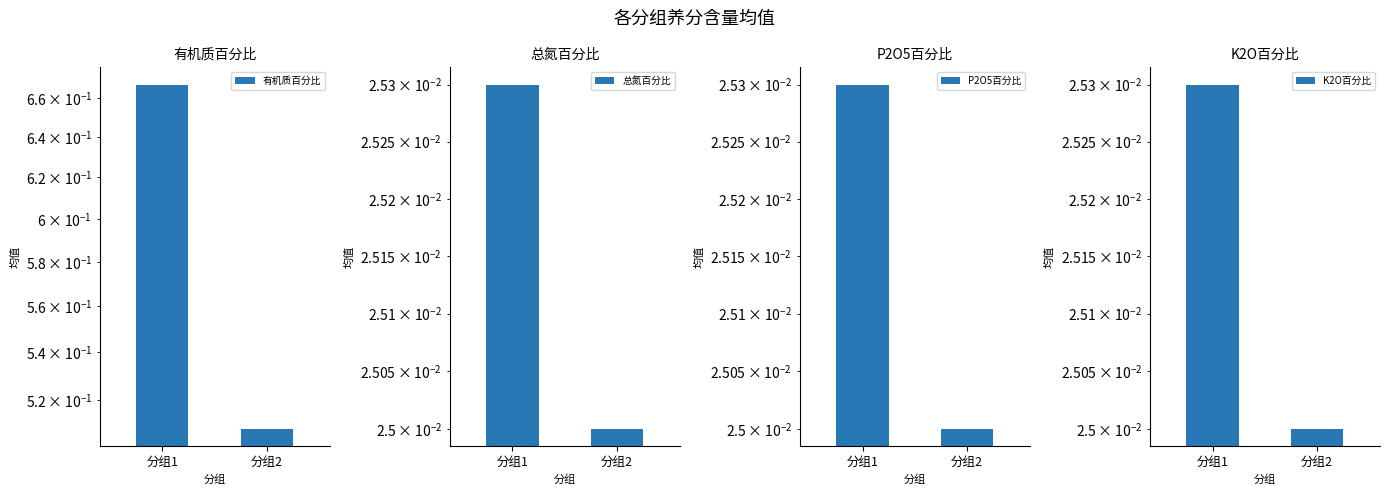

How many groups of bars are there?

2